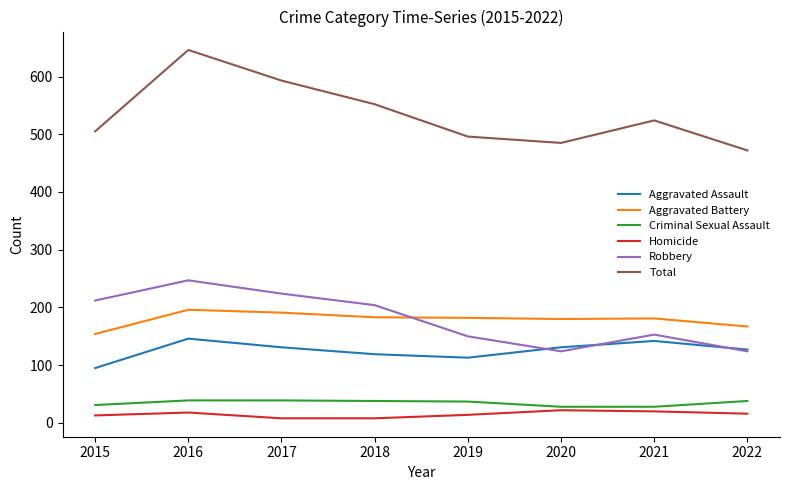

Which series has the largest range (max minus min)?

Total